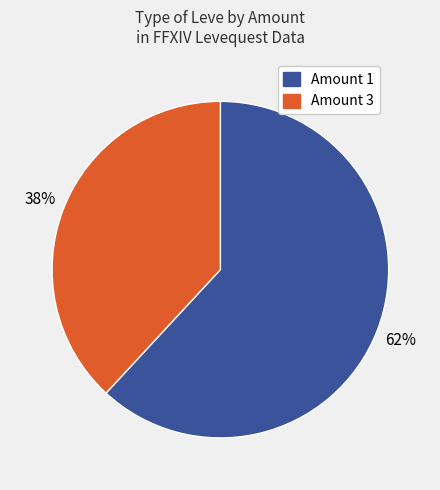

Is there any slice that represents more than half of the pie?

Yes